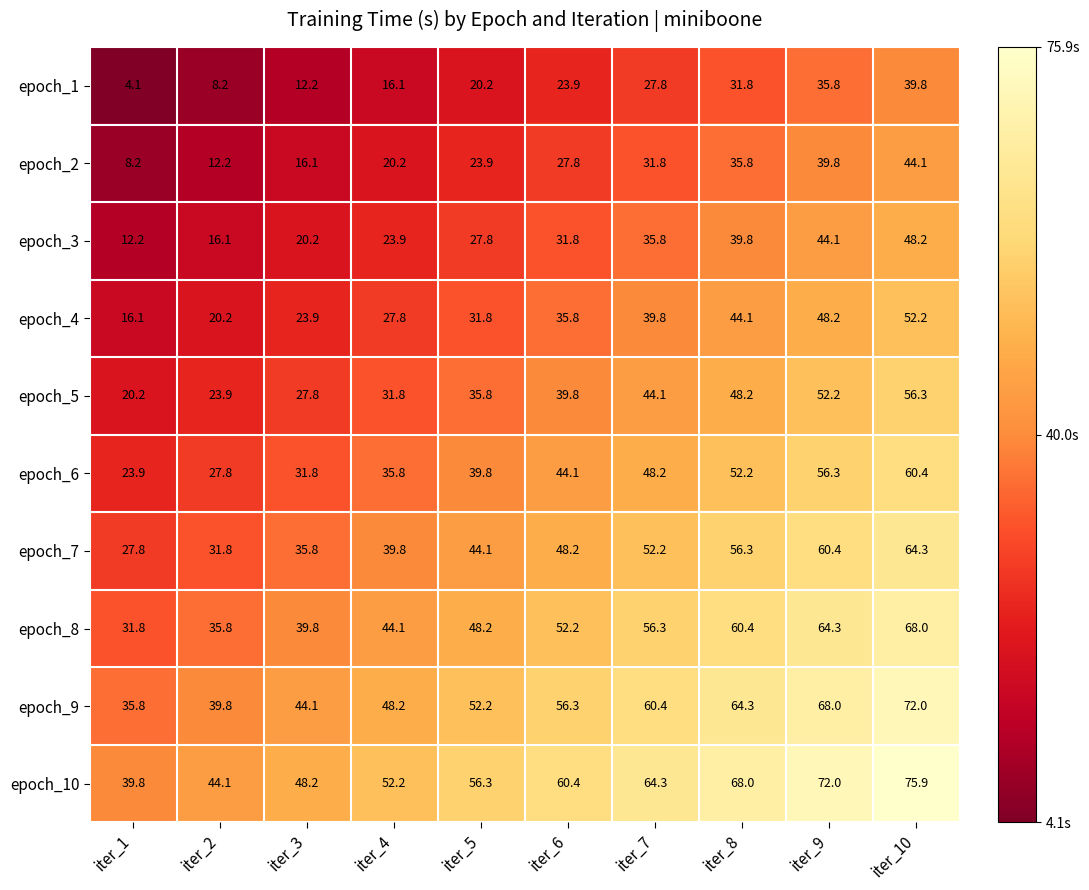

Which series changed the most between iter_9 and iter_10?

epoch_2